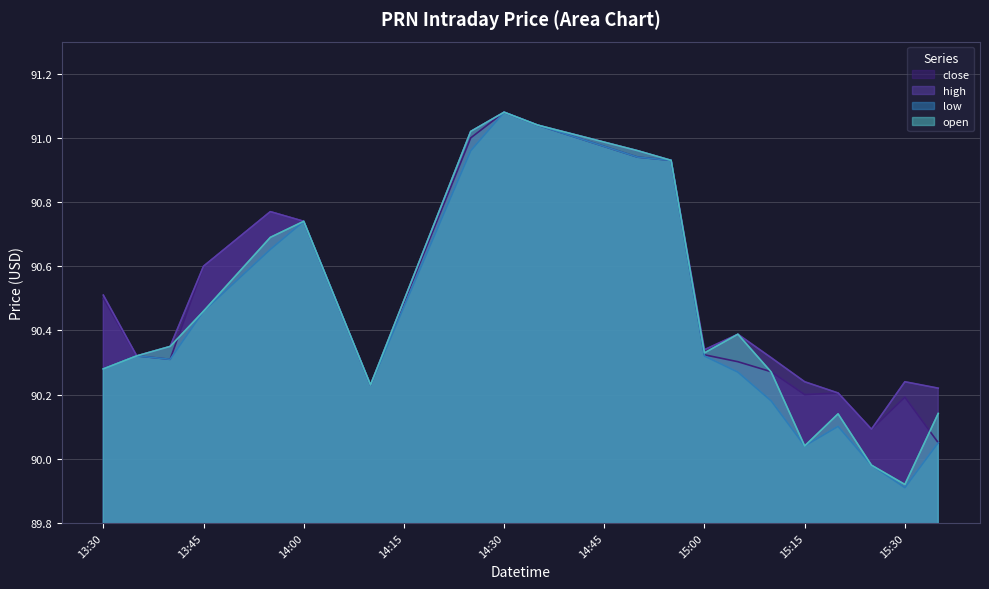

Is it true that close equals 90.6 at 13:45?

True